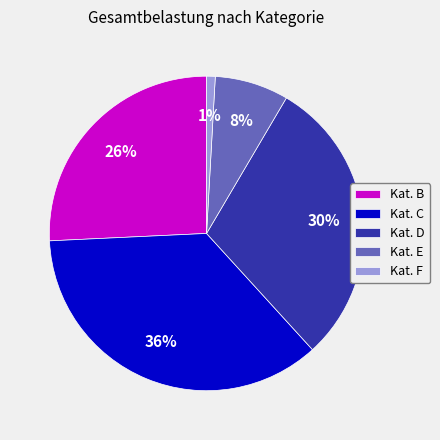

Count the number of slices in the pie.

5